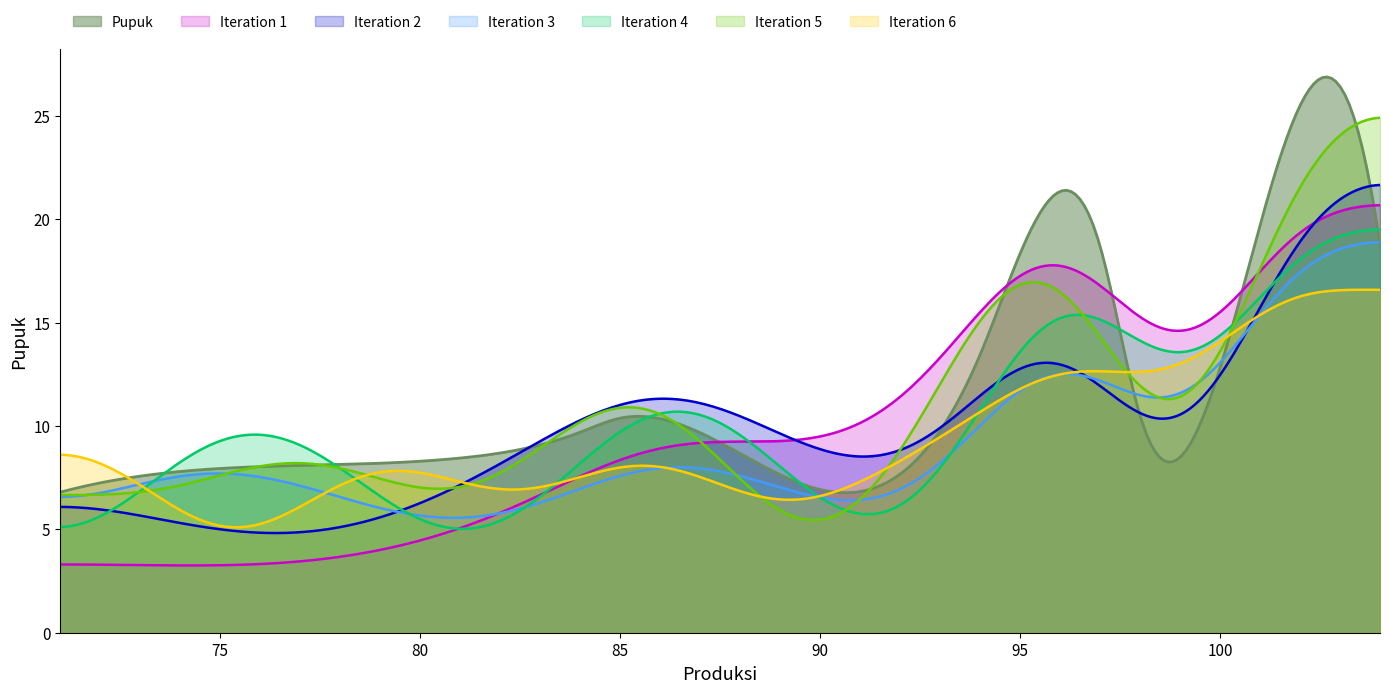

How many lines are shown in the chart?

7